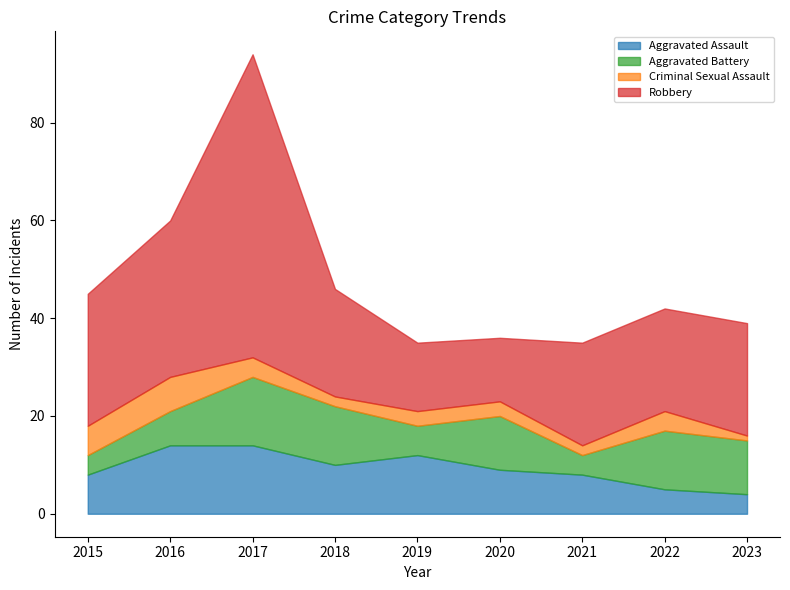

Where does the Aggravated Assault series first go above 9?

2016